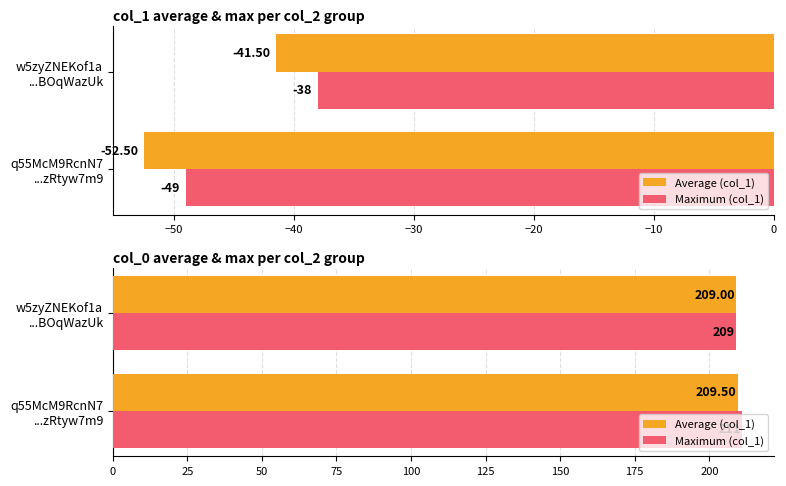

Does the chart contain any negative values?

No